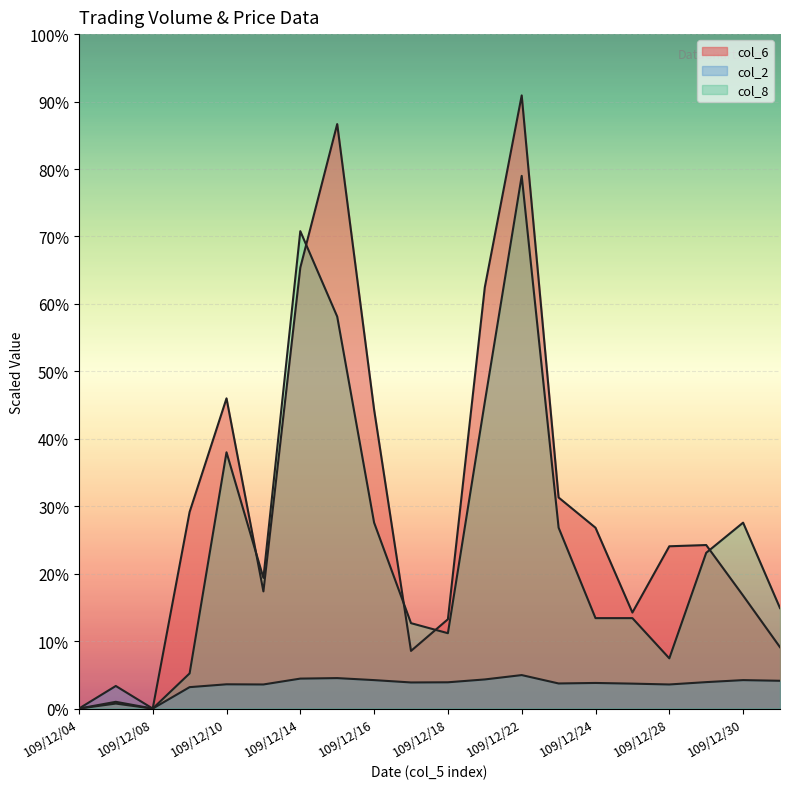

What is the difference between the col_8 values at 109/12/08 and 109/12/17?

510000